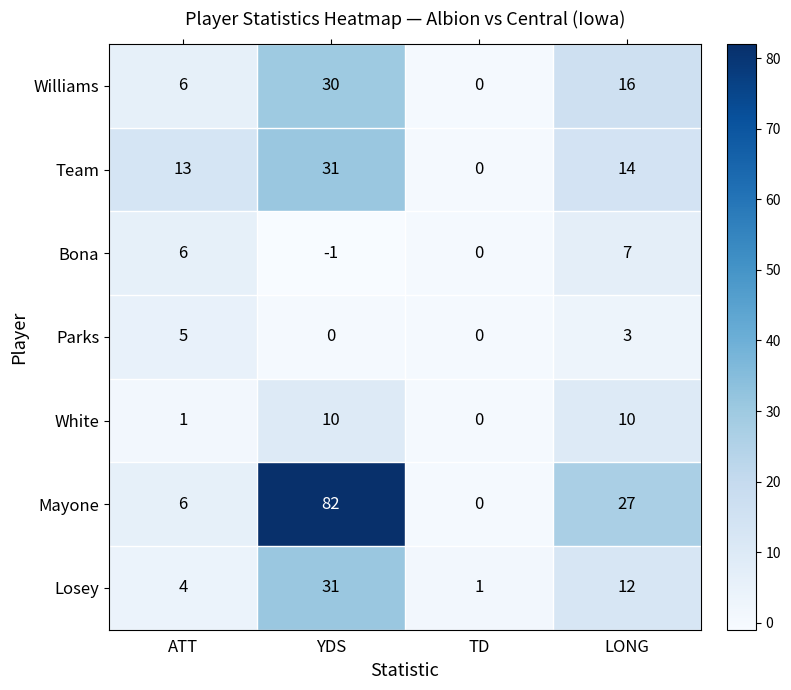

What is the smallest value displayed?

-1